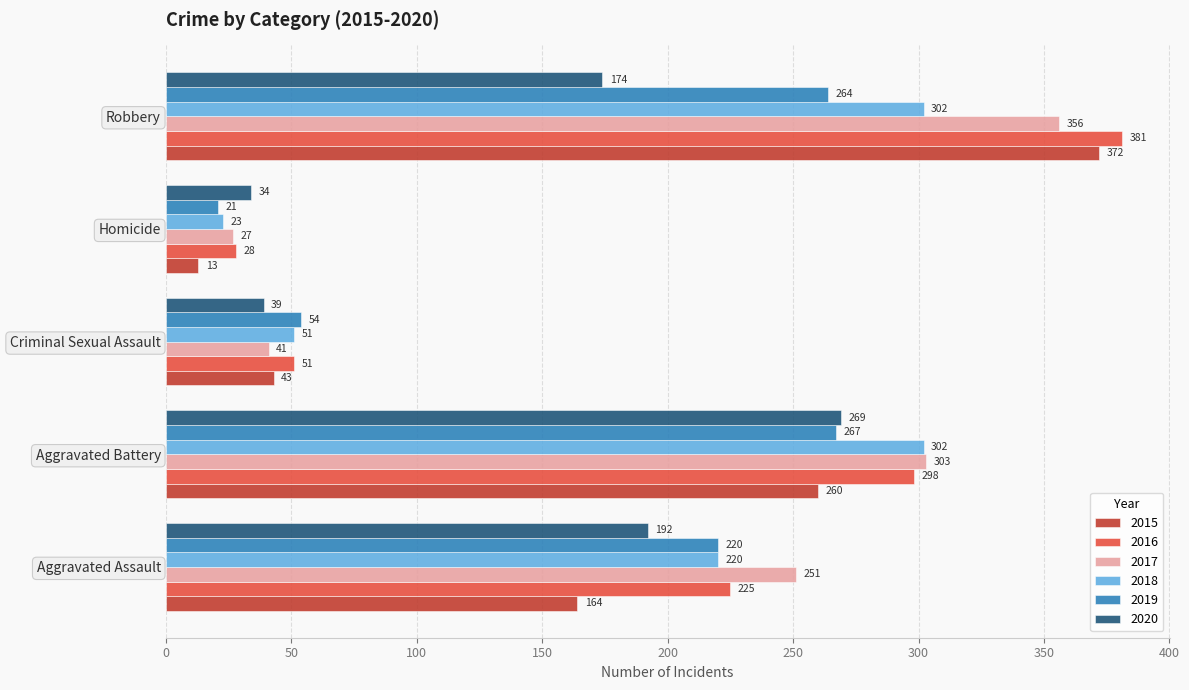

What is the difference between the maximum and minimum values in the 2017 series?

329